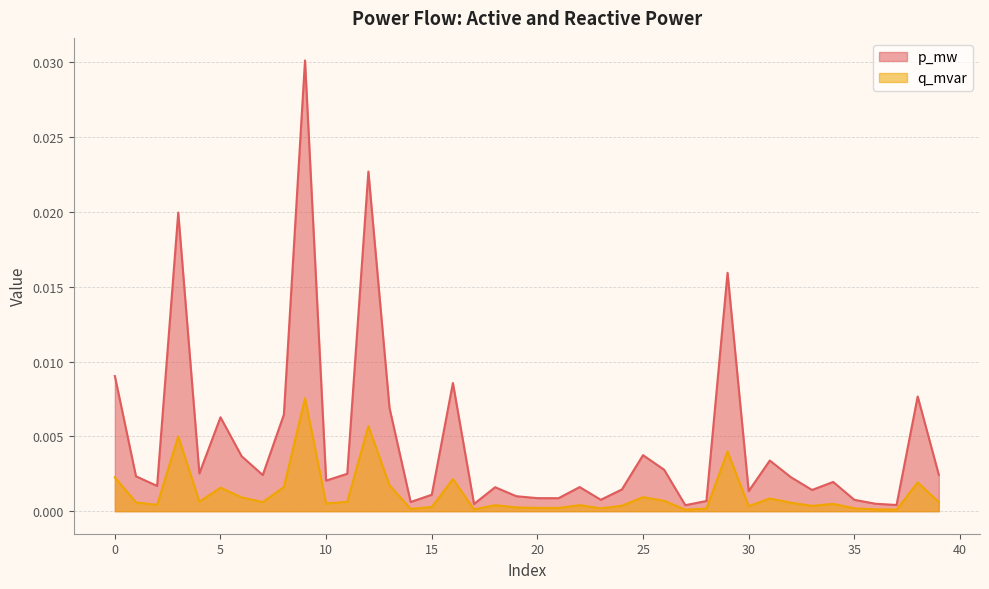

Between 25 and 29, which series saw the biggest shift?

p_mw